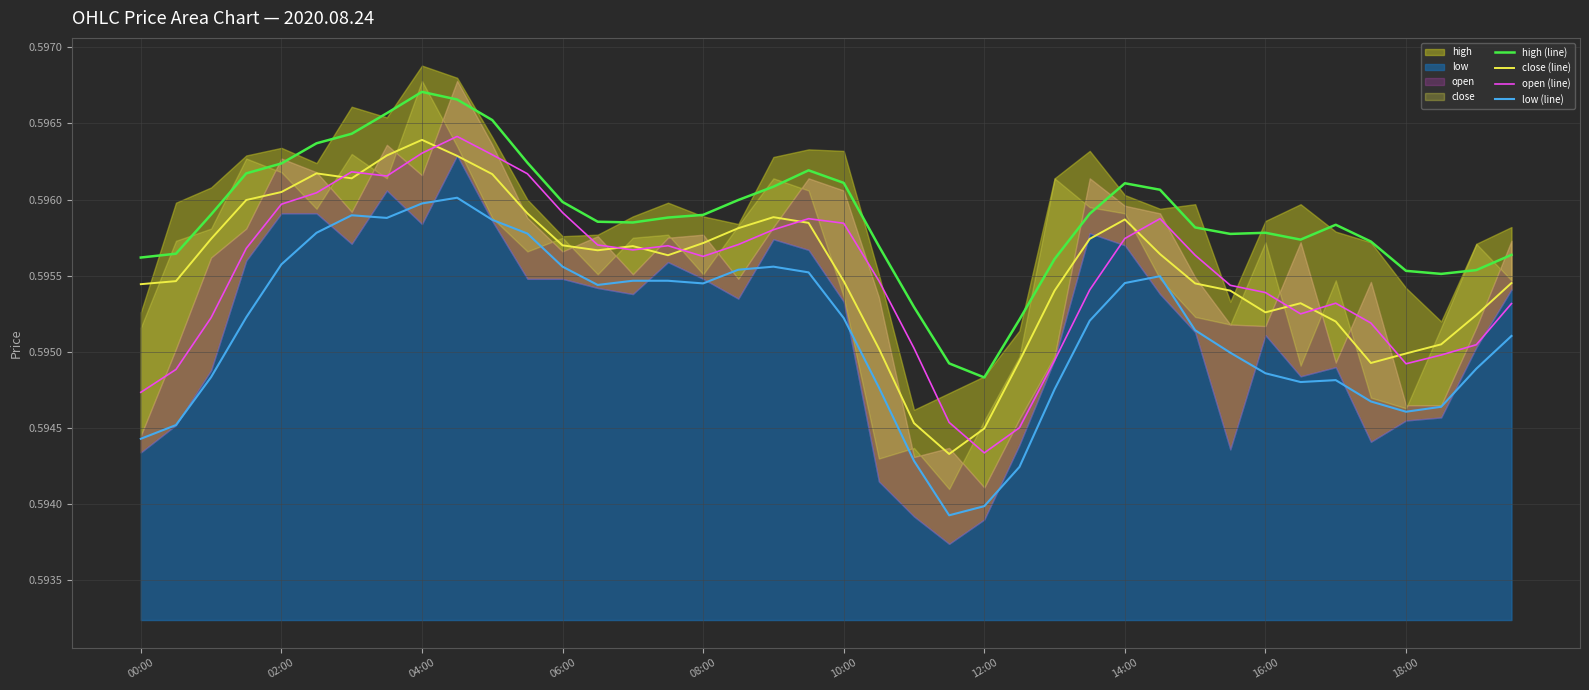

True or false: close (line) and low (line) intersect in this chart.

False